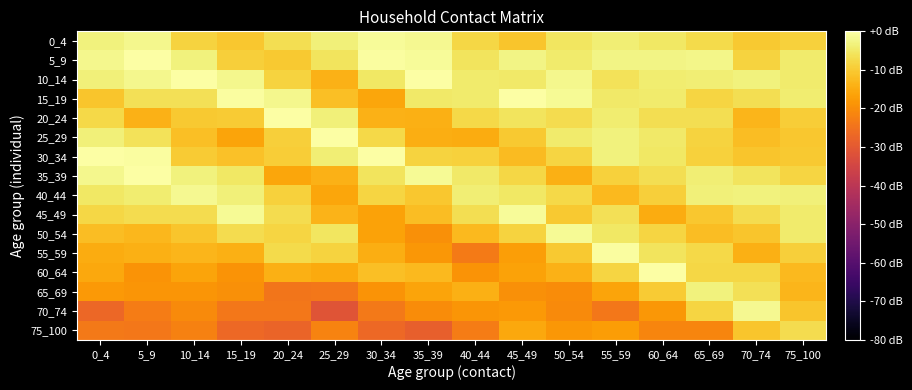

Count the number of data series in this chart.

16